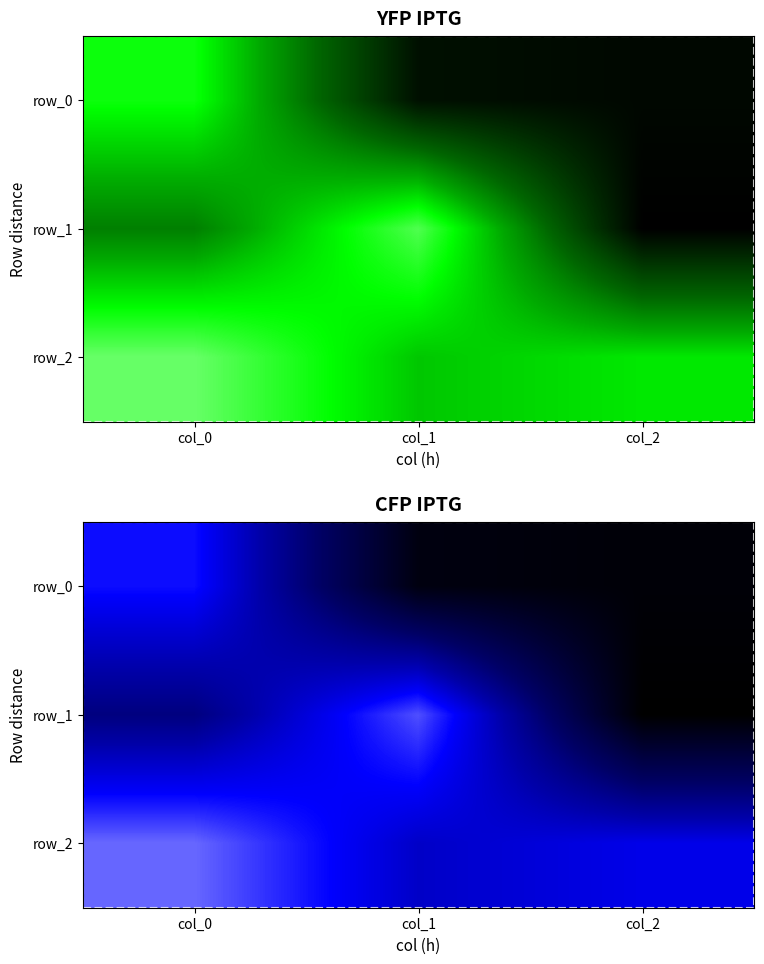

Which series changed the most between col_0 and col_1?

row_0